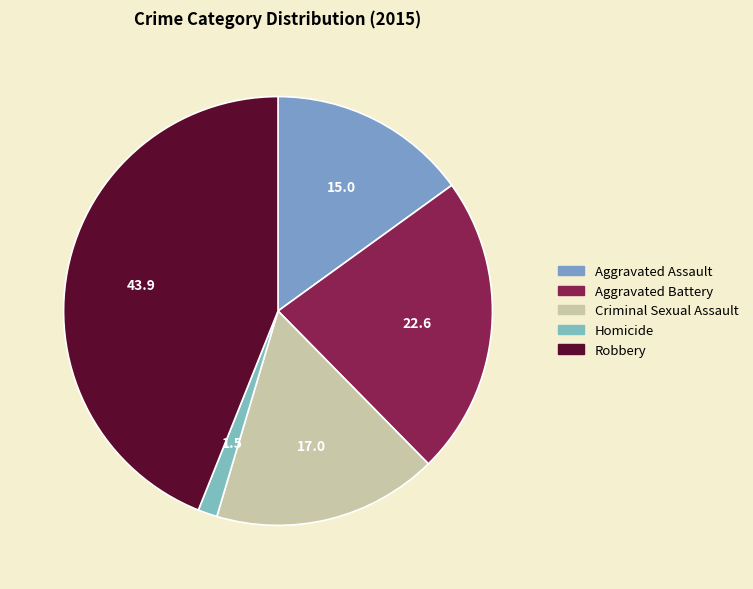

Which has a higher value, Aggravated Assault or Criminal Sexual Assault?

Criminal Sexual Assault